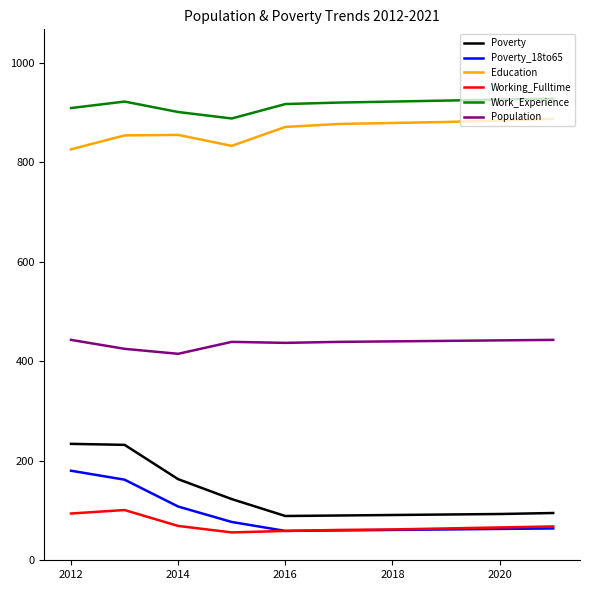

What is the maximum value for Work_Experience?

928